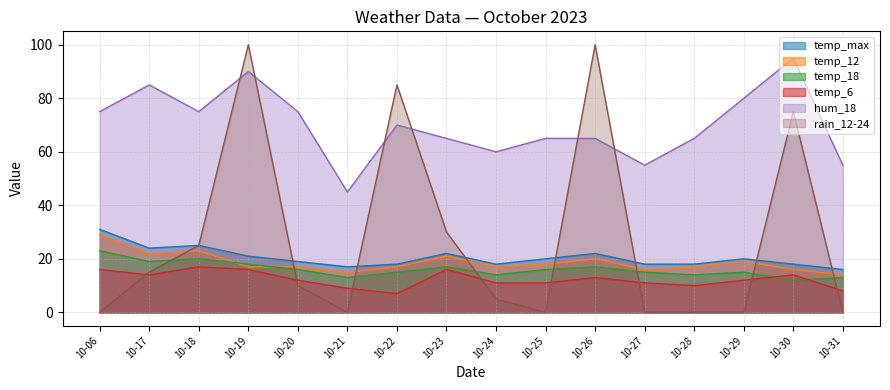

What is the maximum value shown in the chart?

100